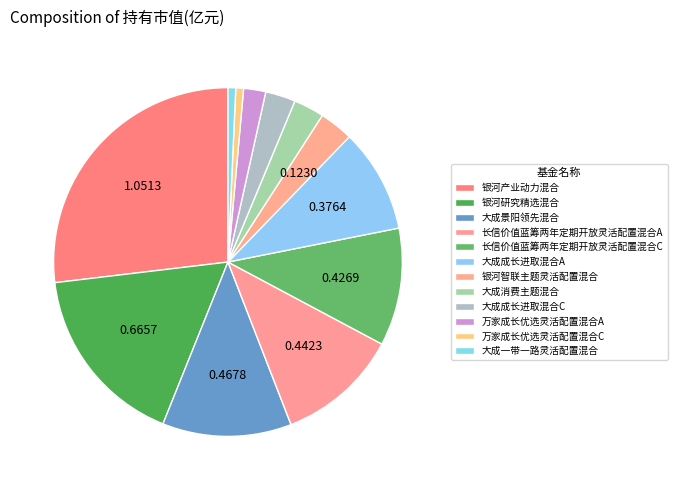

Is there any slice that represents more than half of the pie?

No